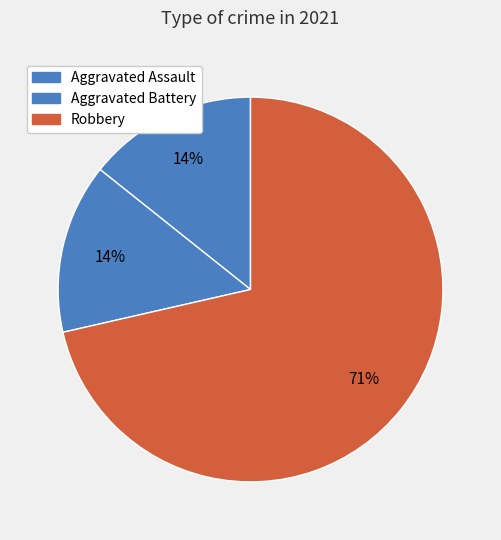

How many slices are in this pie chart?

3